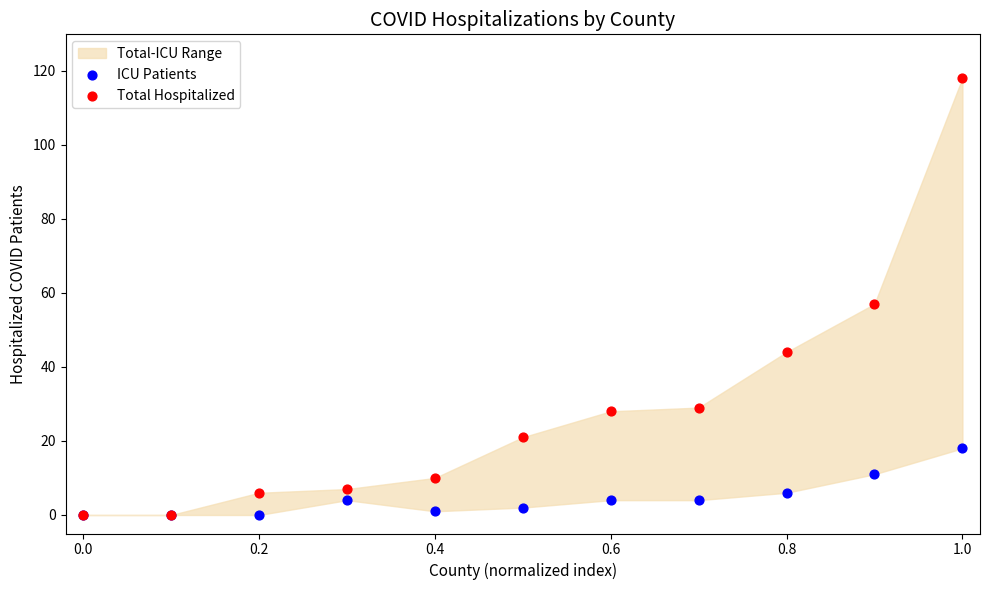

Across all series, what Y value is closest to 59?

57